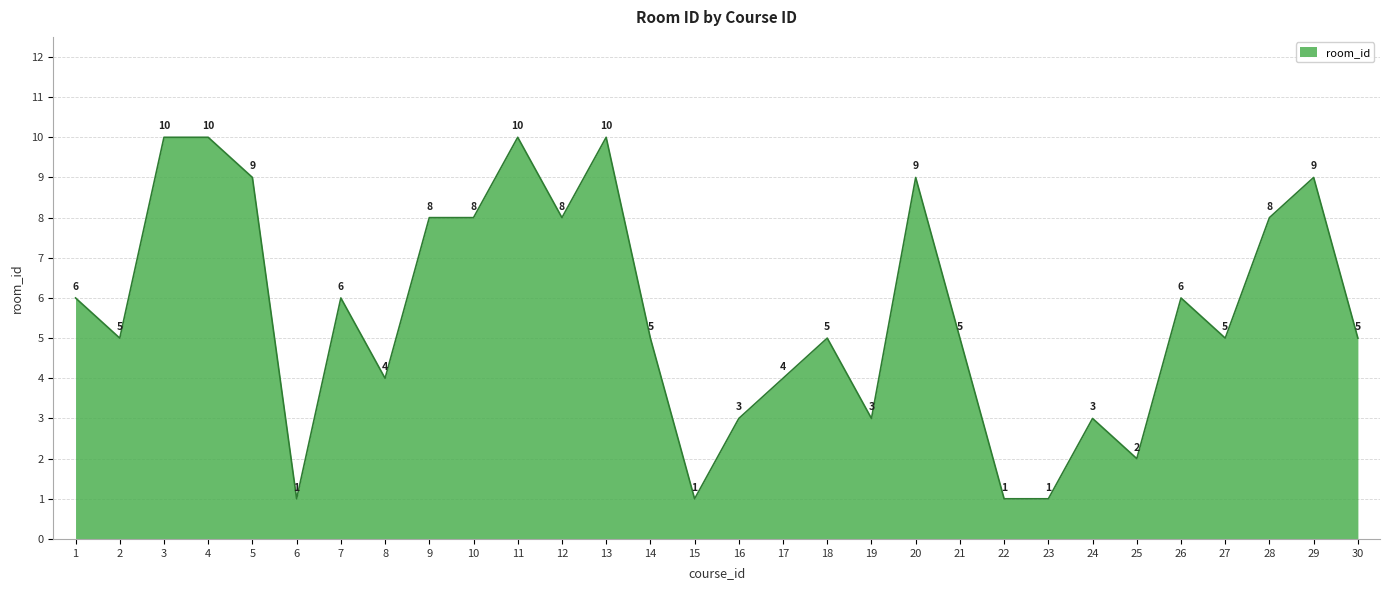

What is the maximum value shown in the chart?

10